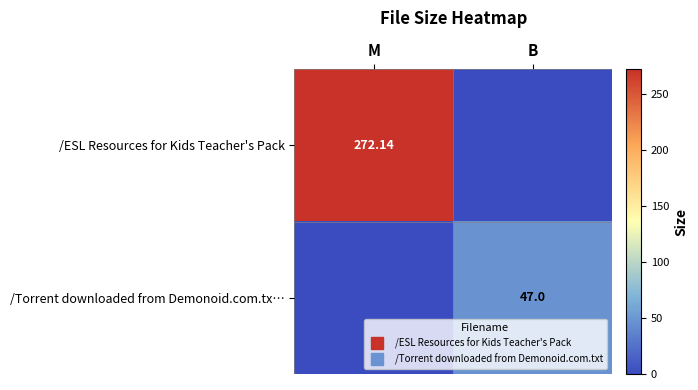

Between M and B, which series saw the biggest shift?

row_0